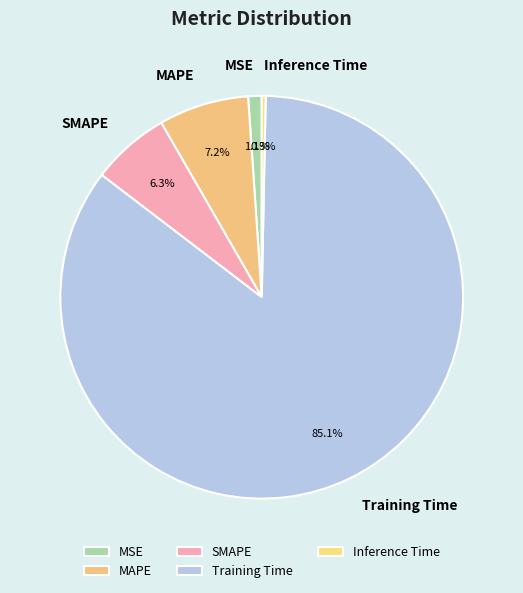

Which category accounts for the majority?

Training Time